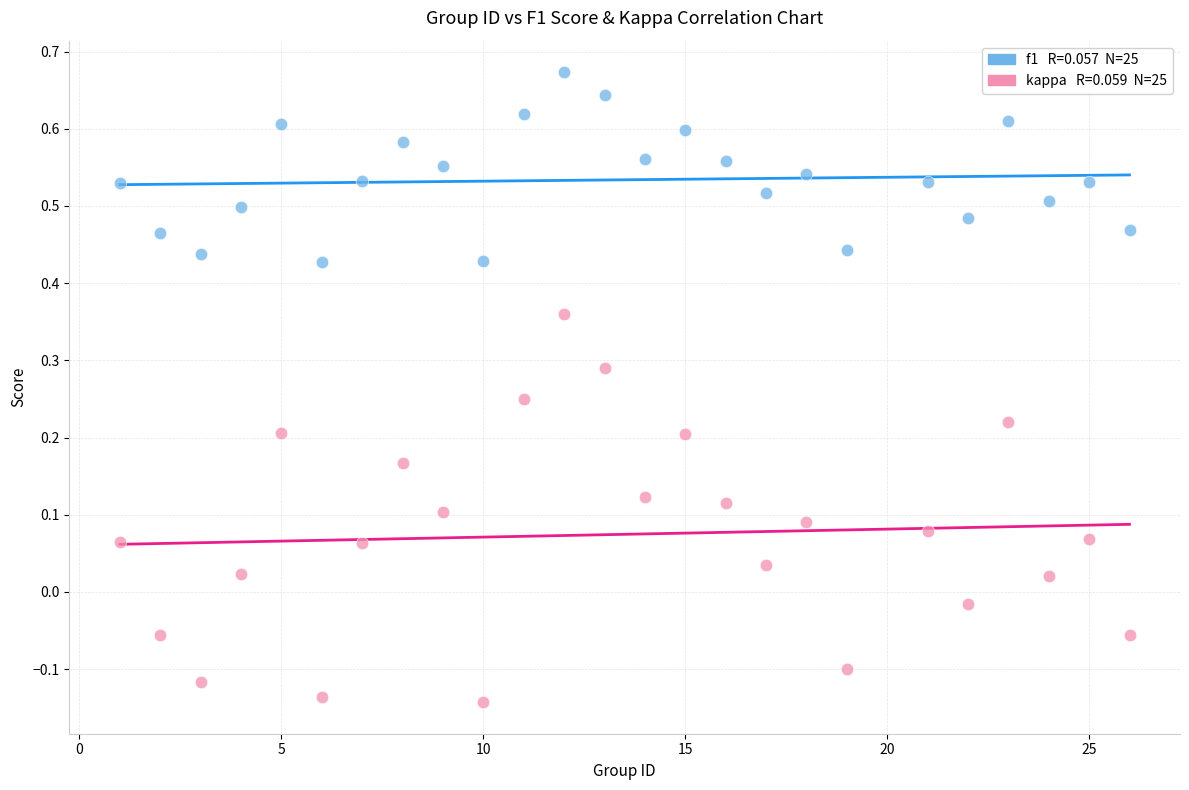

Across all data points, what is the range of Y values (max minus min)?

0.8